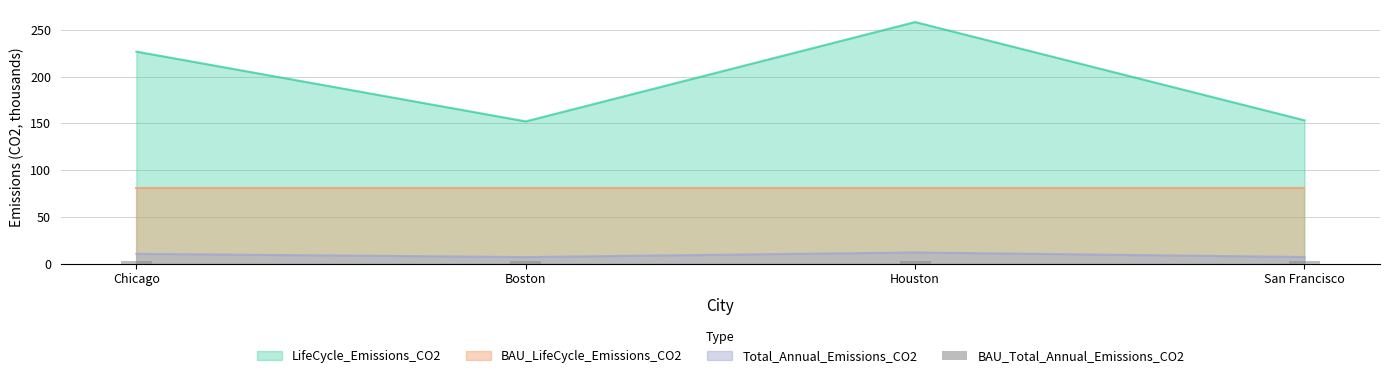

What is the maximum value for BAU_LifeCycle_Emissions_CO2?

81.3